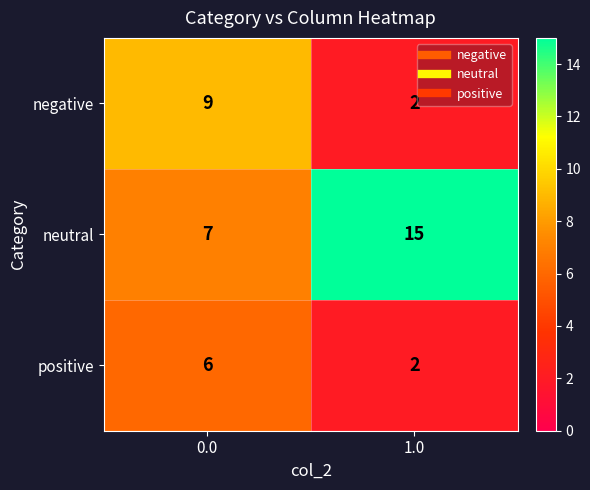

Between 0.0 and 1.0, which series saw the biggest shift?

neutral